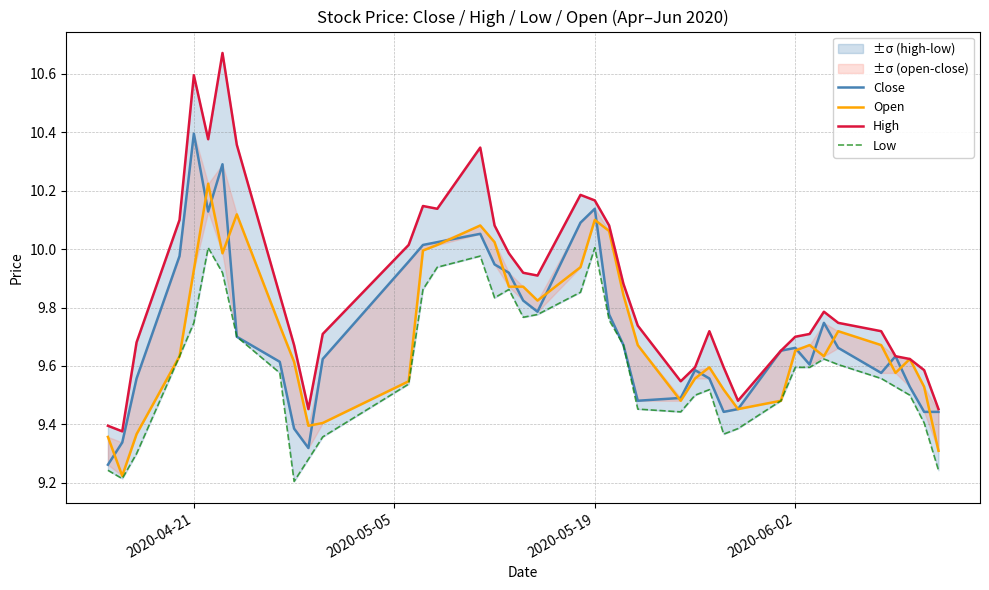

What is the minimum value for Low?

9.2